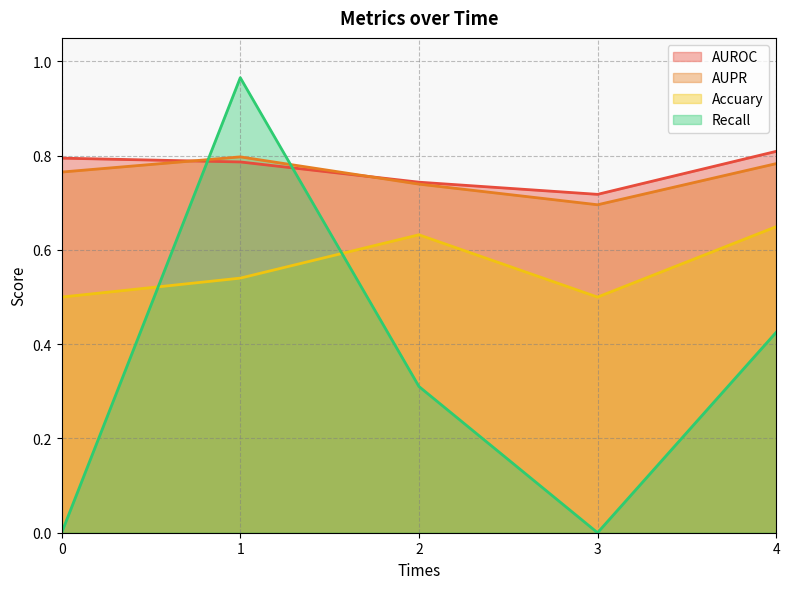

At which label does AUROC reach its peak?

4